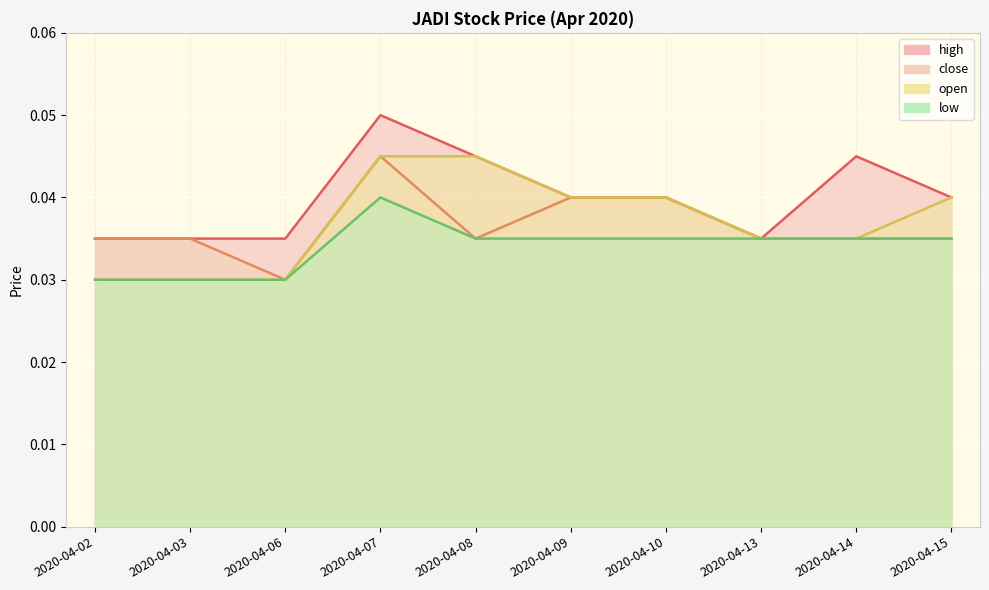

True or false: open and high intersect in this chart.

False